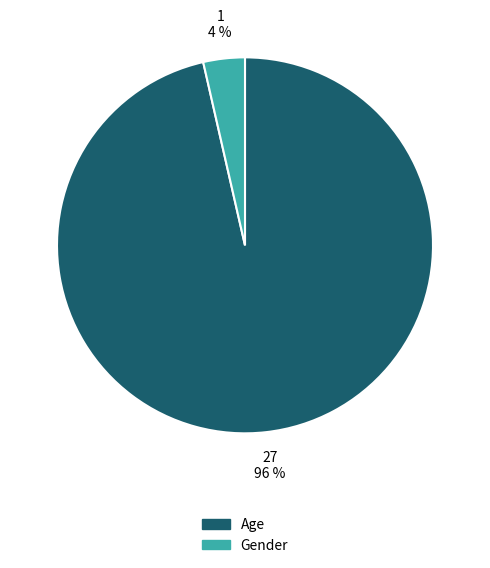

Is it true that Age is 86% of the pie?

False